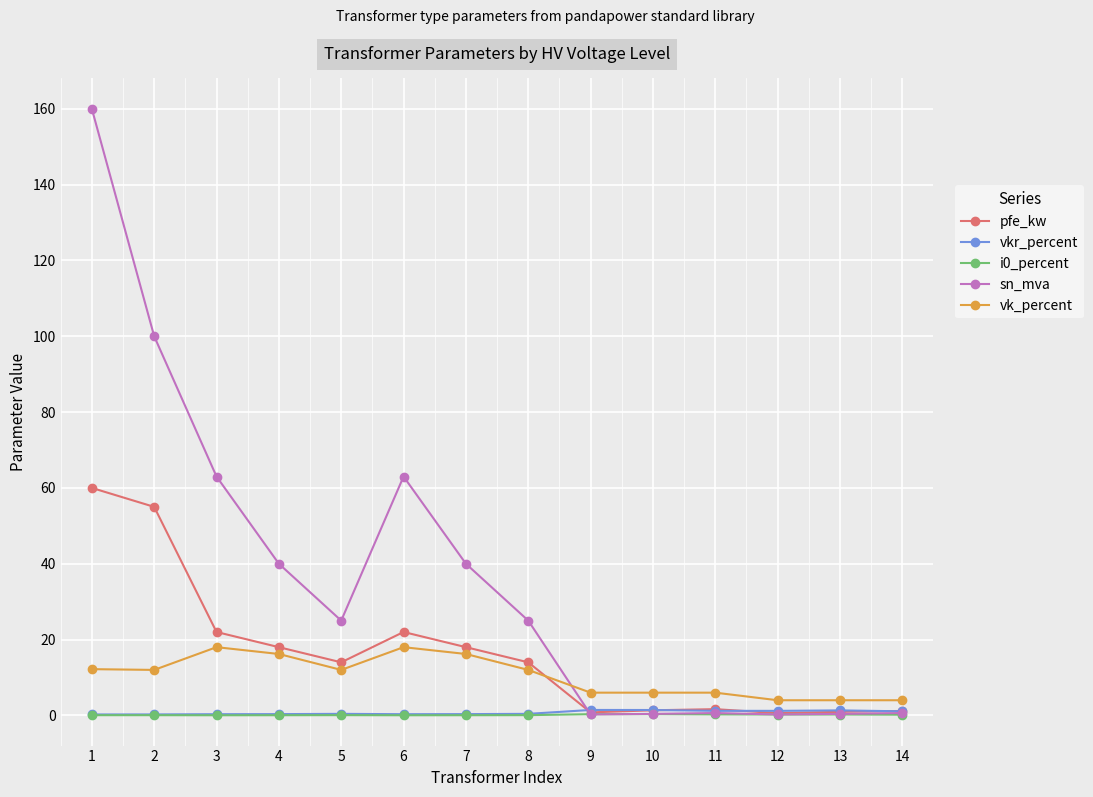

What is the spread (max minus min) of values at 8?

24.9